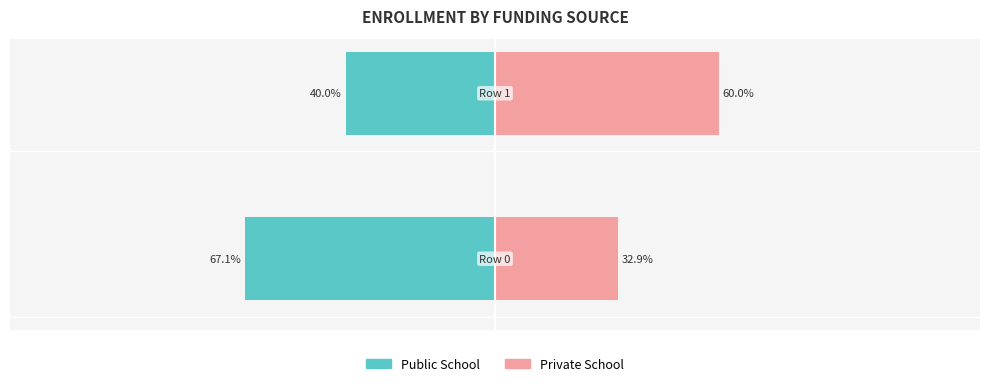

Reading left to right, list all the values displayed in this chart.

Public School: 0=-67.1	1=-40.0
Private School: 0=32.9	1=60.0